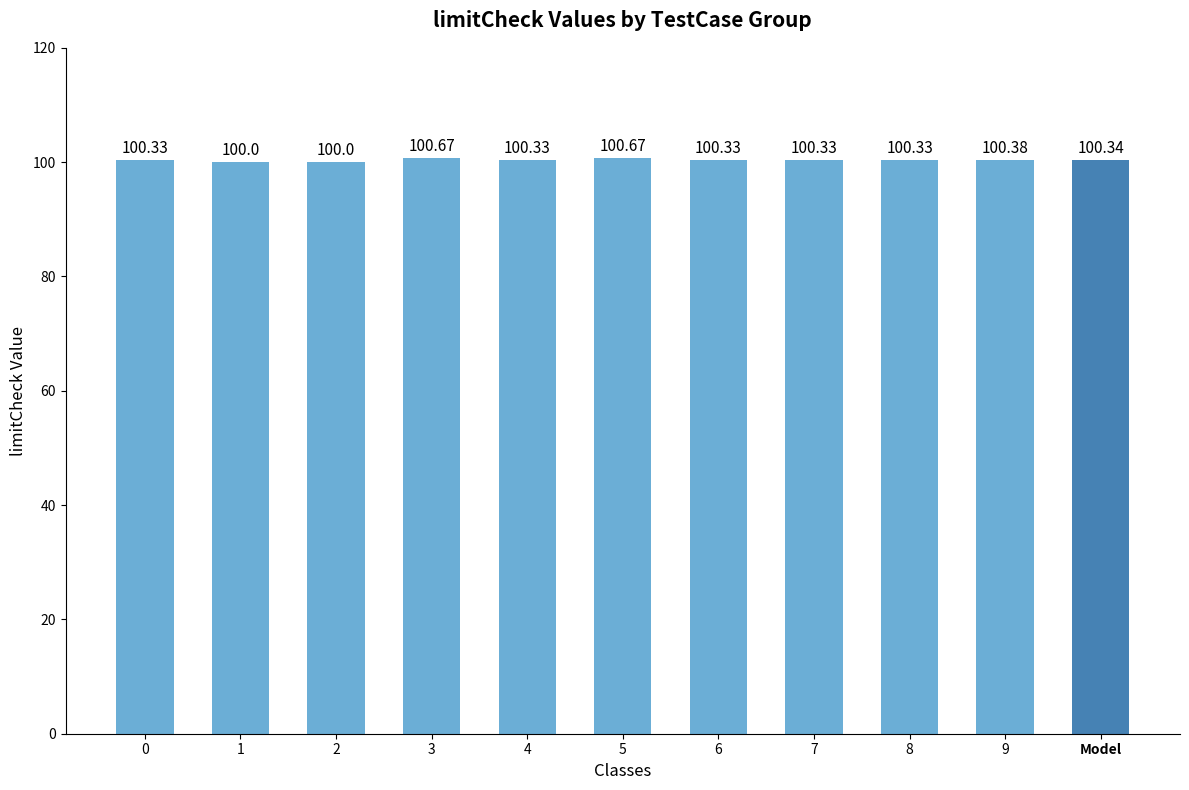

Reading right to left, transcribe all the data shown in this chart.

Model=100.3	9=100.4	8=100.3	7=100.3	6=100.3	5=100.7	4=100.3	3=100.7	2=100.0	1=100.0	0=100.3